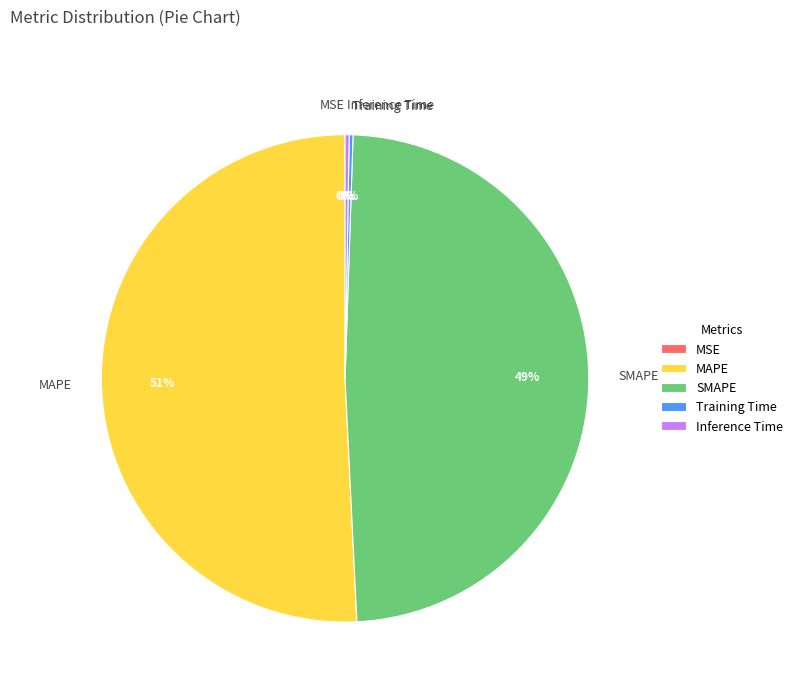

Is it true that SMAPE is 49% of the pie?

True